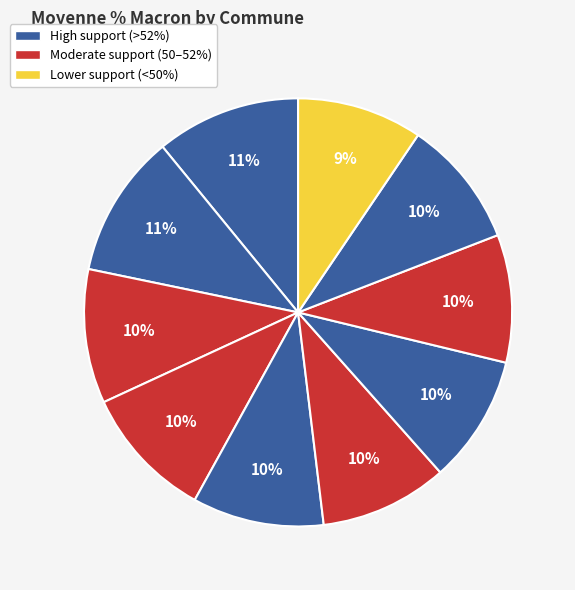

To the nearest percent, what is the average slice percentage?

10%